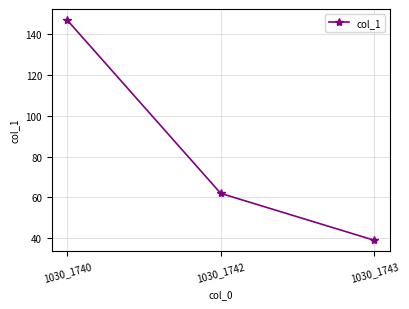

How many values are between 39 and 147?

3